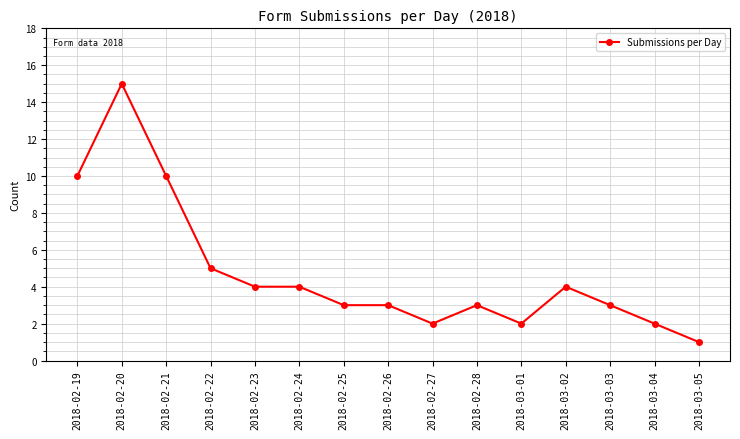

What is the label of the 11th point from the left?

2018-03-01